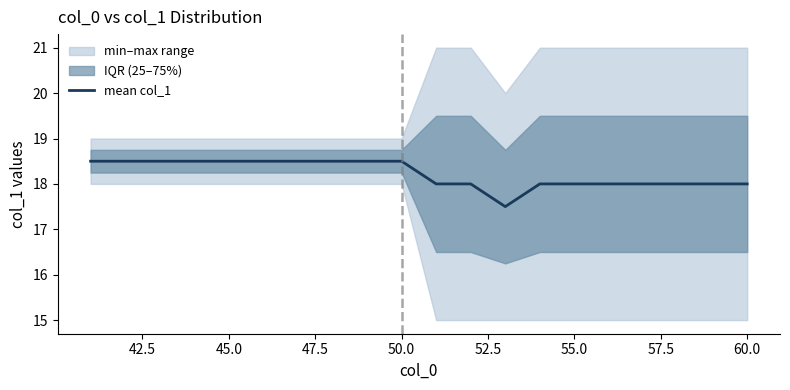

What is the value of the 6th point from the left?

18.5